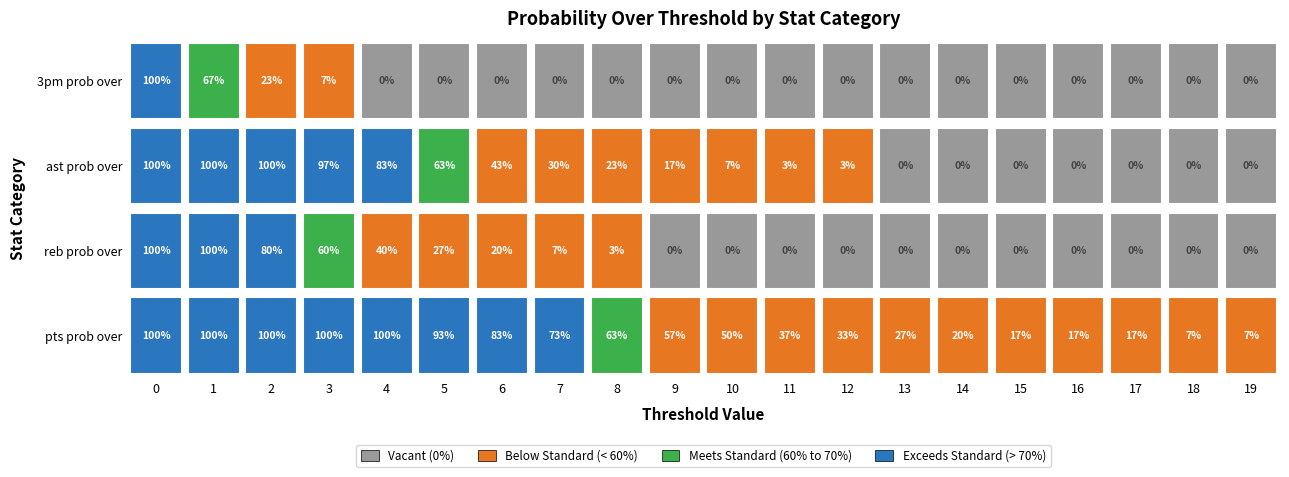

At which label is 3pm prob over closest to 50?

1